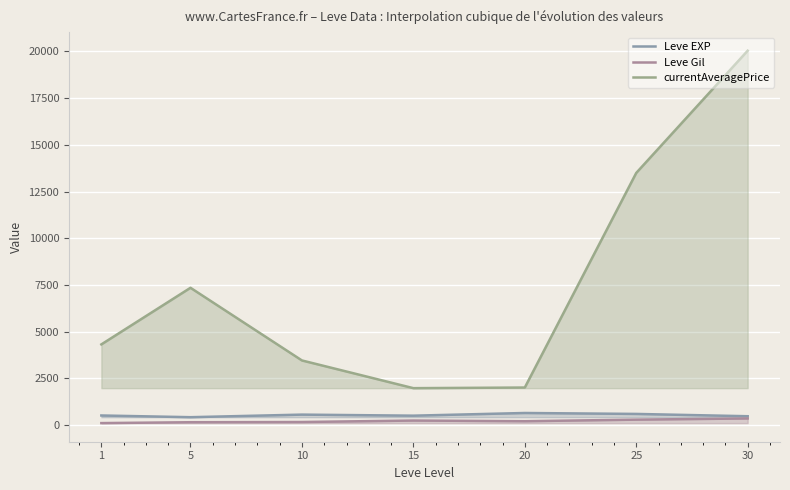

What is the difference between the maximum and minimum values in the Leve EXP series?

225.0